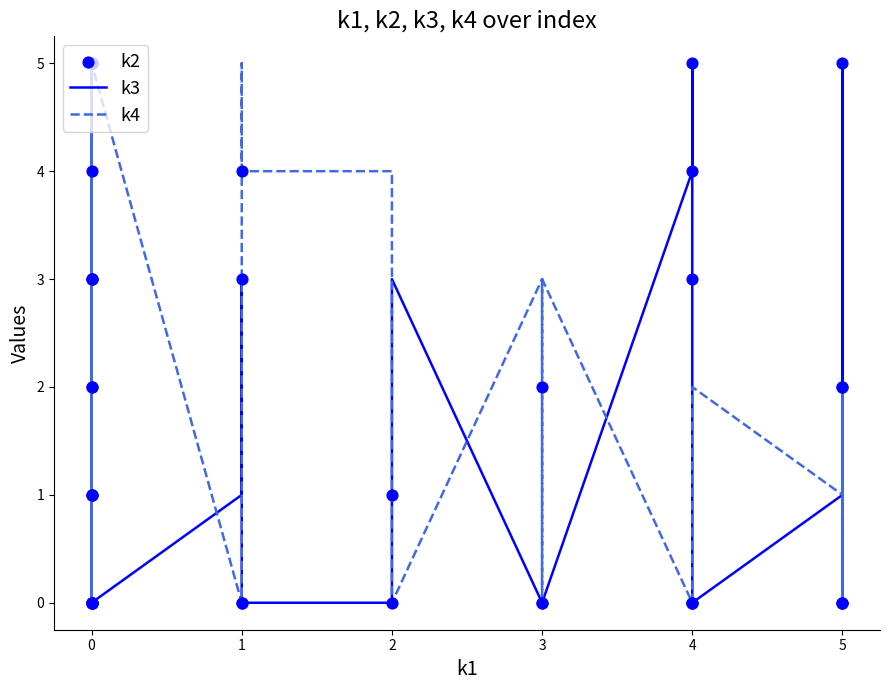

What are all the series names shown in the legend?

k3, k4, k2